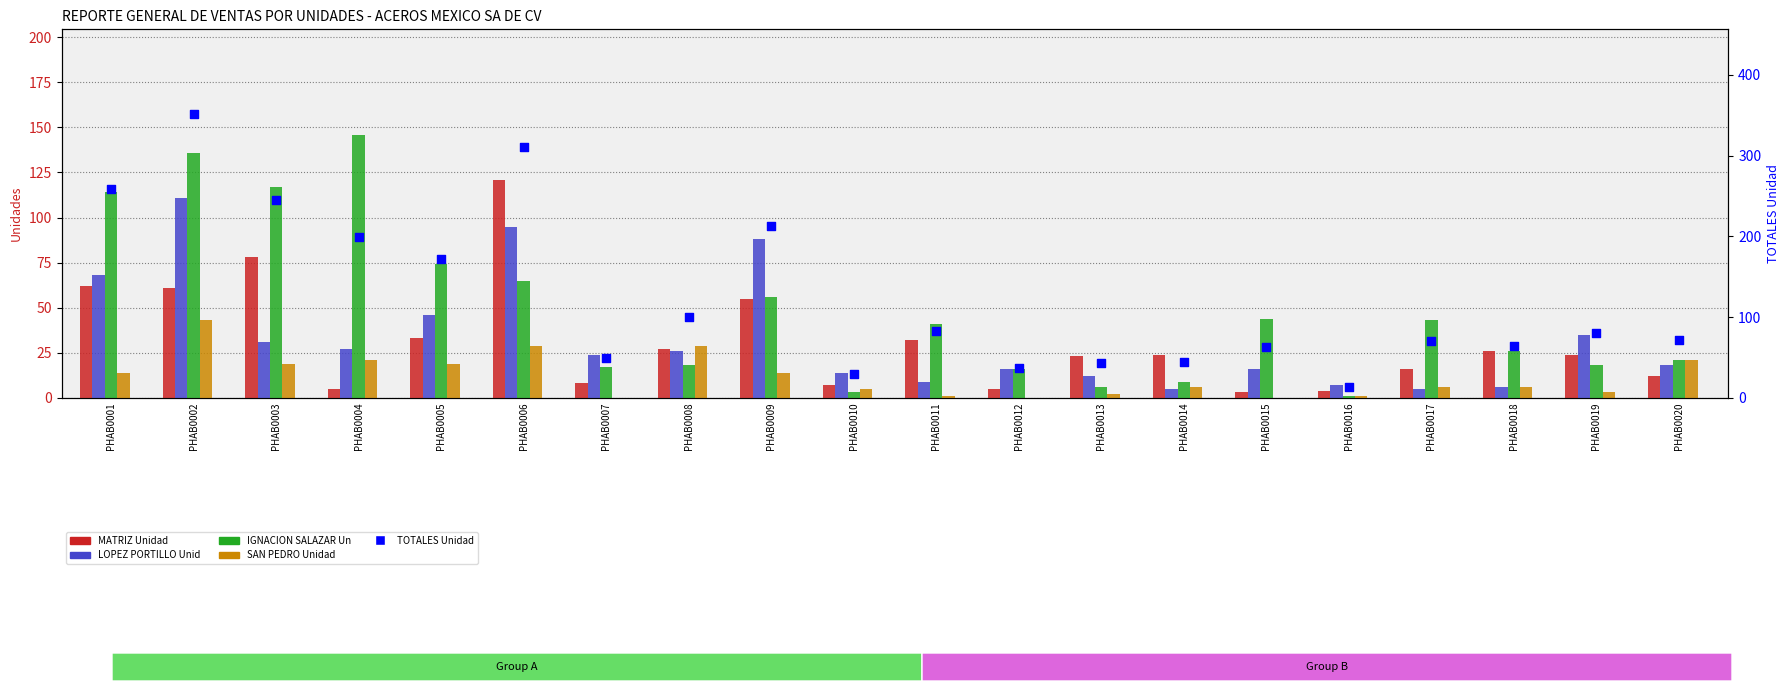

At how many categories does at least one series exceed 249?

3